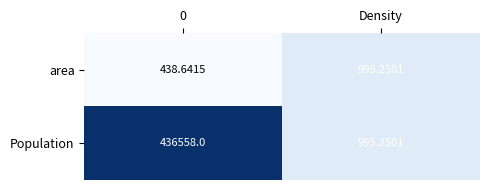

At which label is Population closest to 218776?

Density